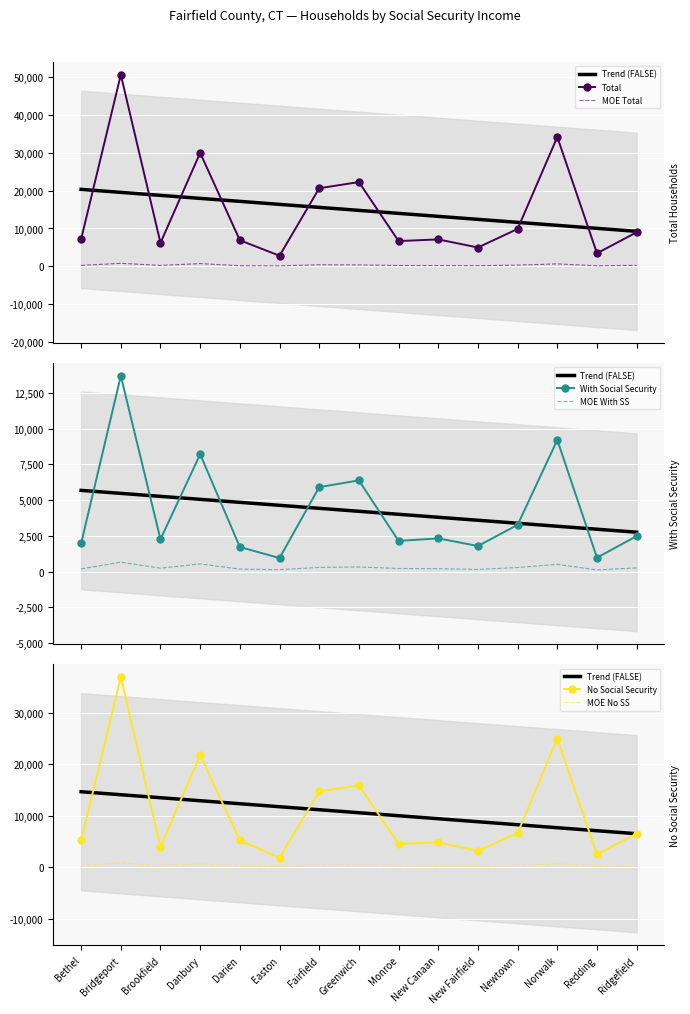

What is the value of the MOE No SS point at the 12th from the left?

272